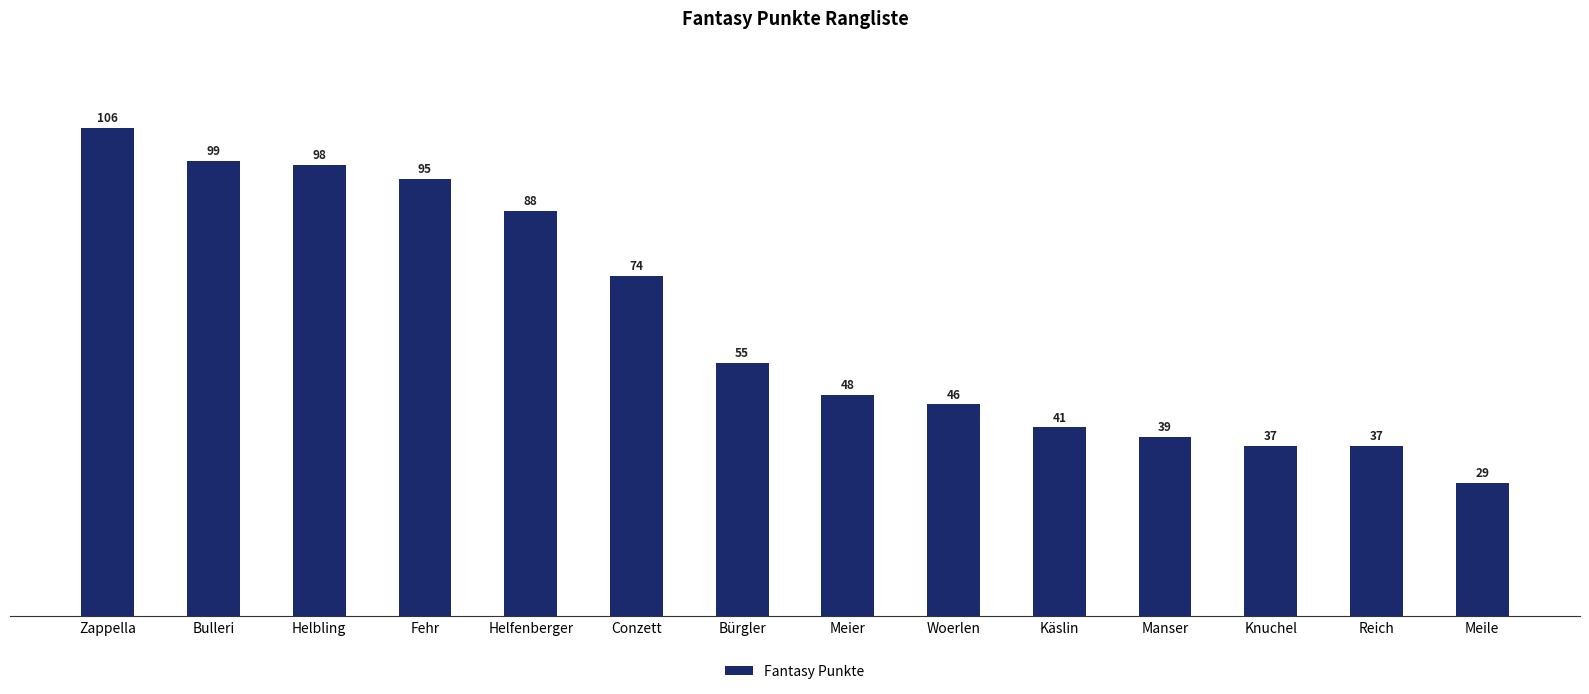

What is the change in value from Conzett to Knuchel?

-37